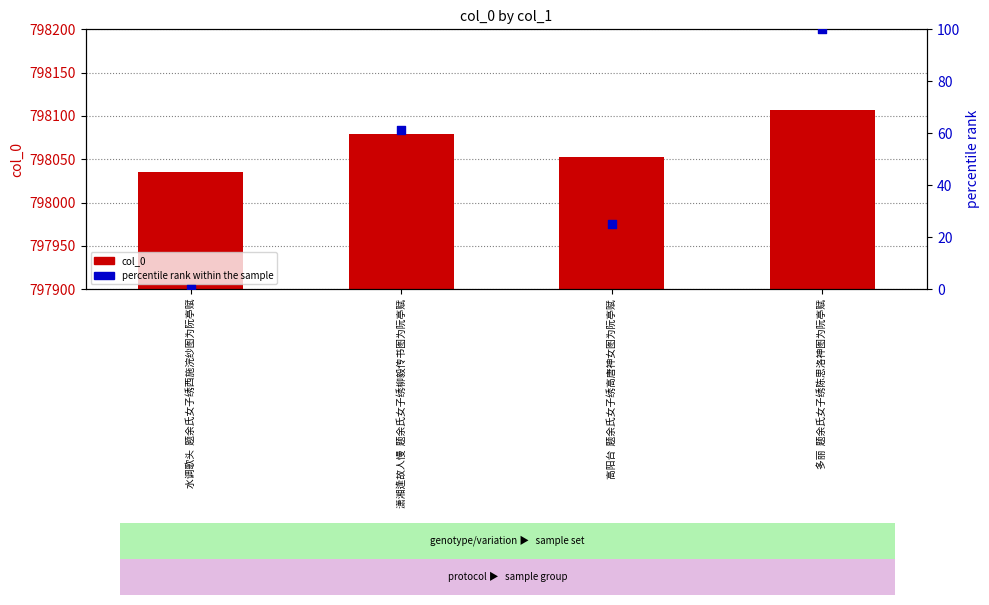

Which series contains the highest Y value?

col_0